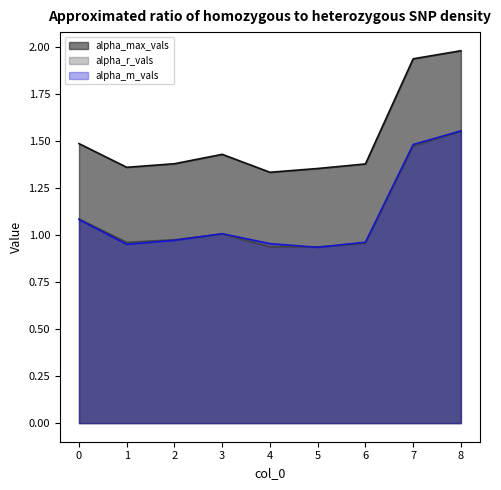

What is the greatest value displayed?

2.0